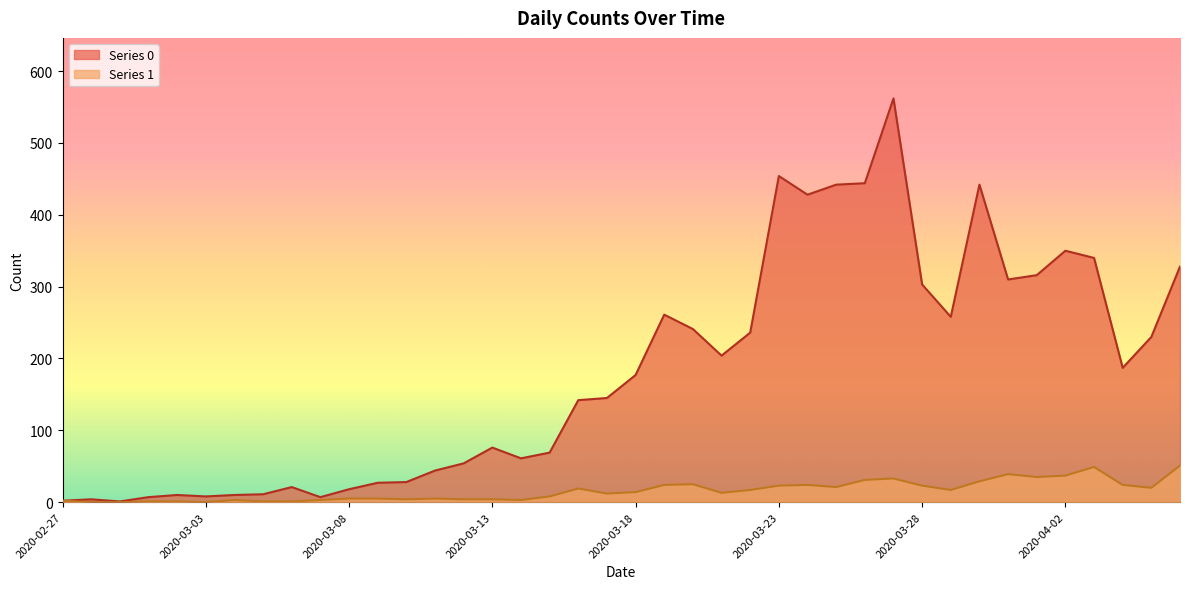

True or false: Series 0 has more than 1 interior local peaks.

True